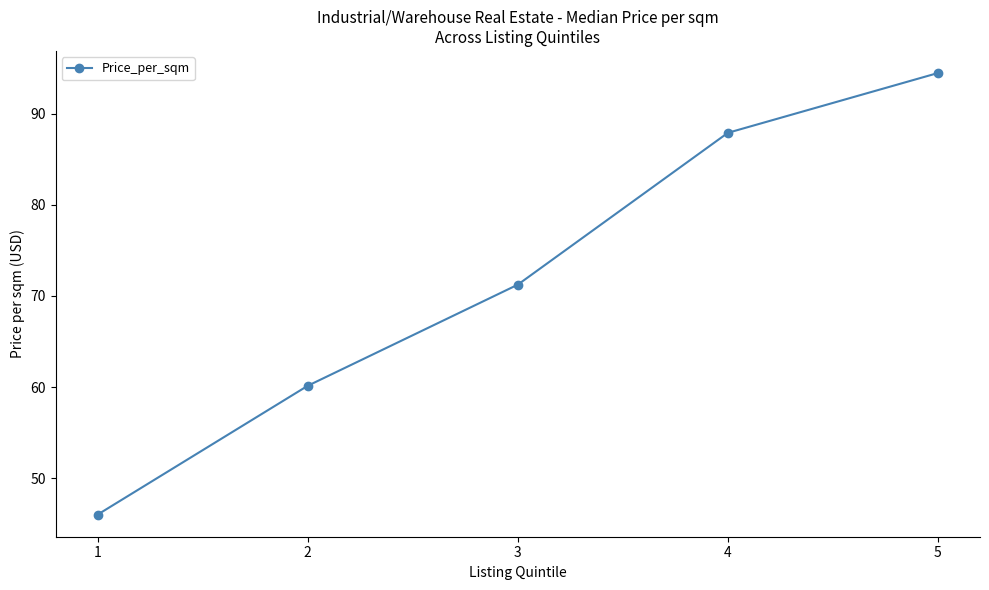

How many series are shown in this chart?

1